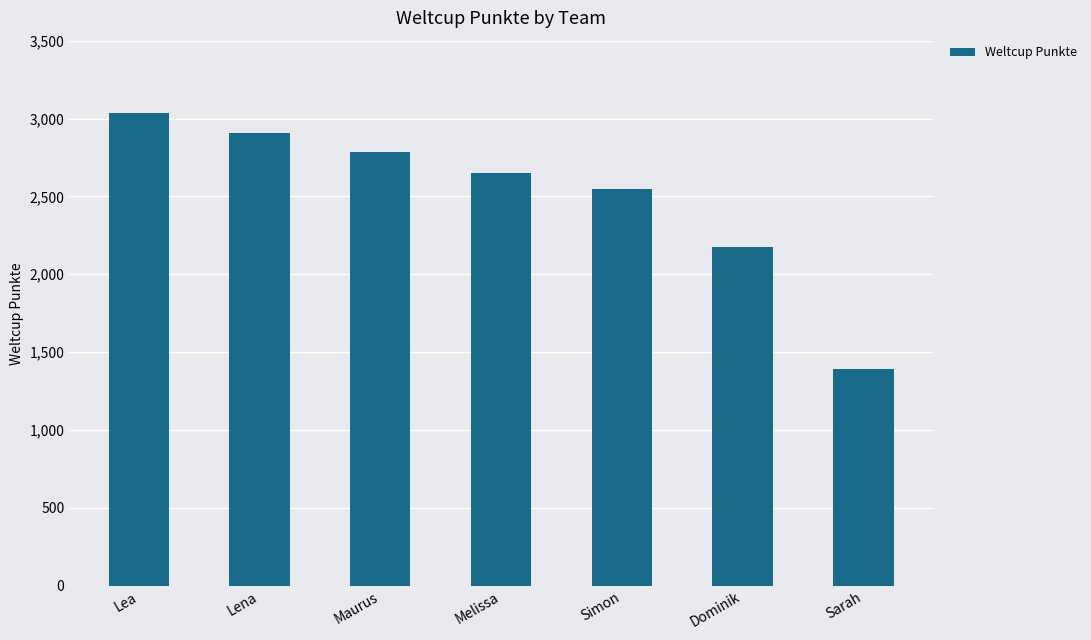

What is the label of the 7th bar from the right?

Lea